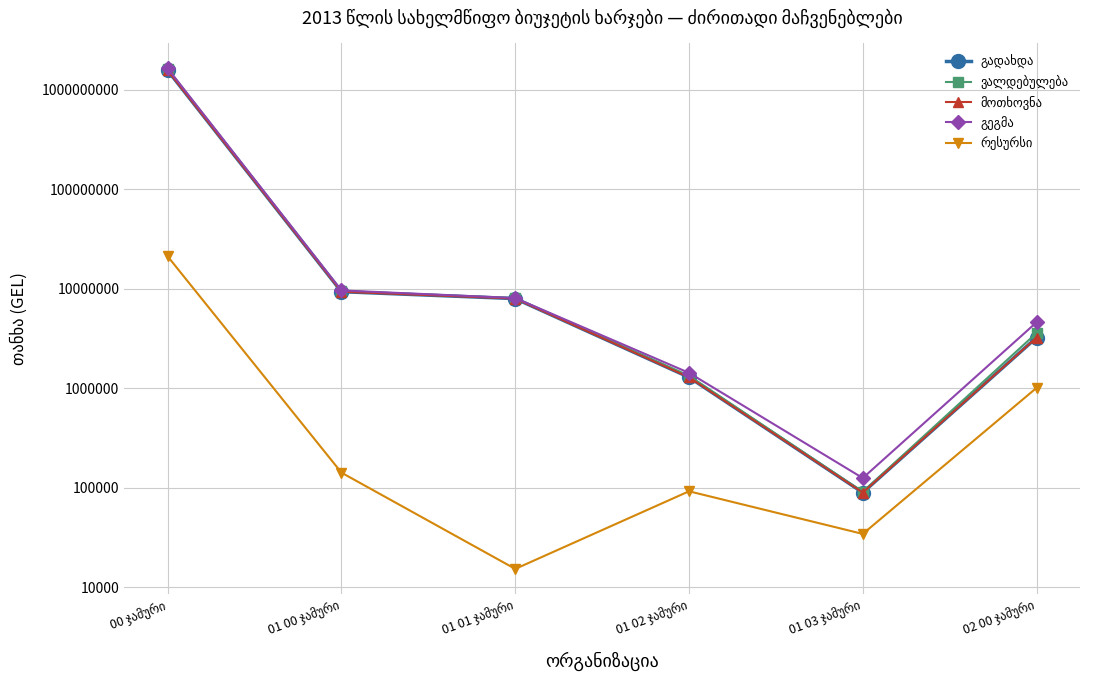

True or false: რესურსი has more than 1 interior local peaks.

False